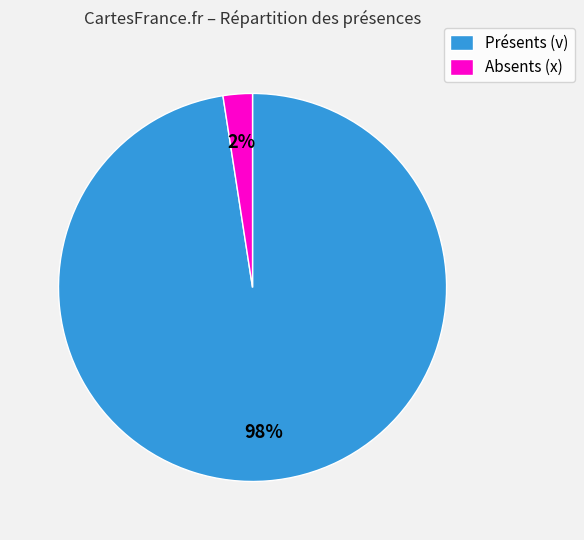

Is the sum of Présents (v) and Absents (x) greater than half?

Yes